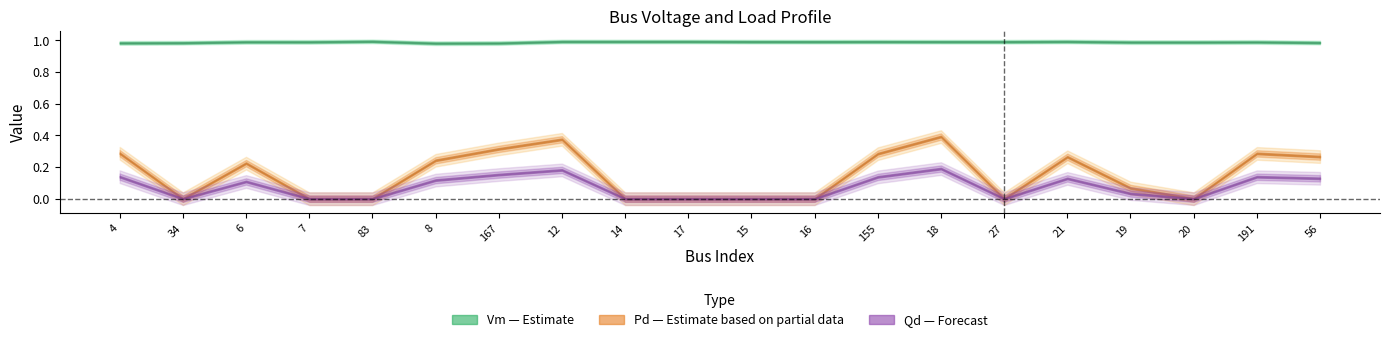

What are all the series names shown in the legend?

Vm, Pd, Qd